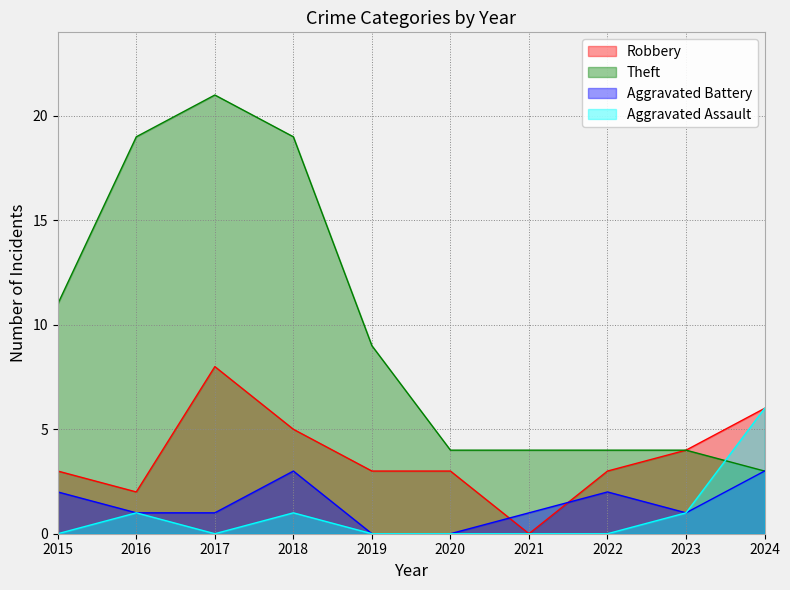

At how many categories does at least one series exceed 20?

1